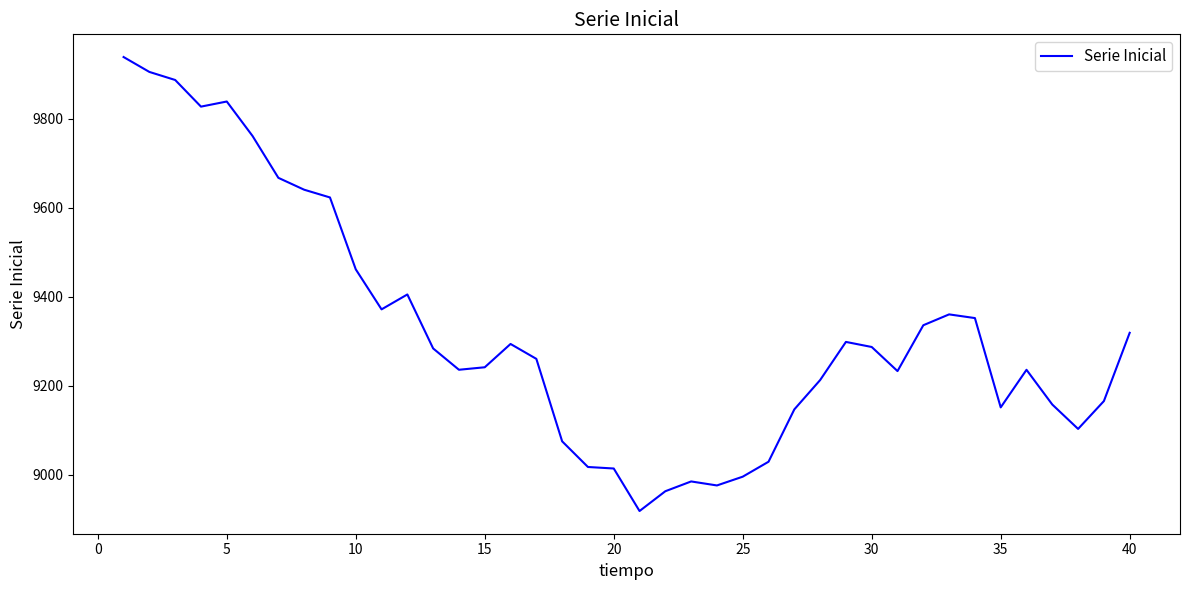

How many values exceed 9283?

20